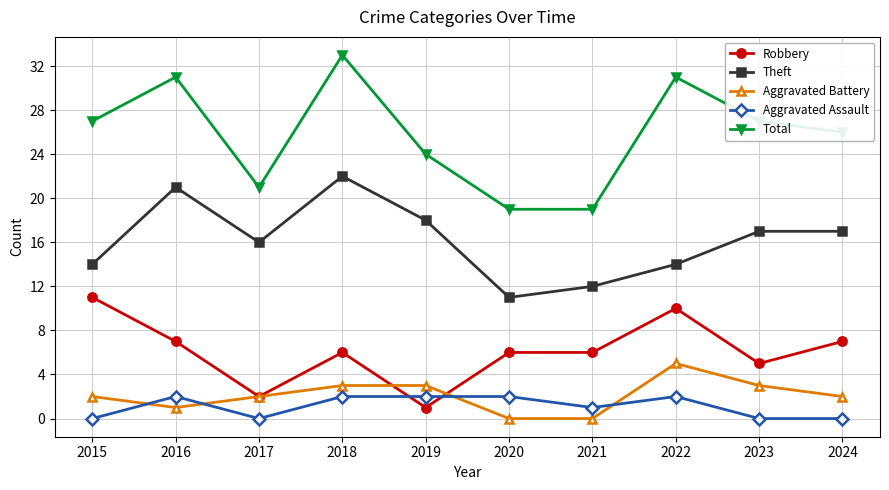

Is it true that Robbery equals 16 at 2022?

False